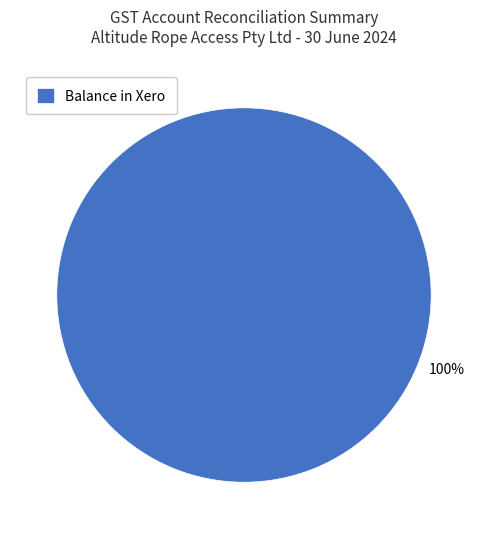

Rank the categories by value from highest to lowest.

Balance in Xero